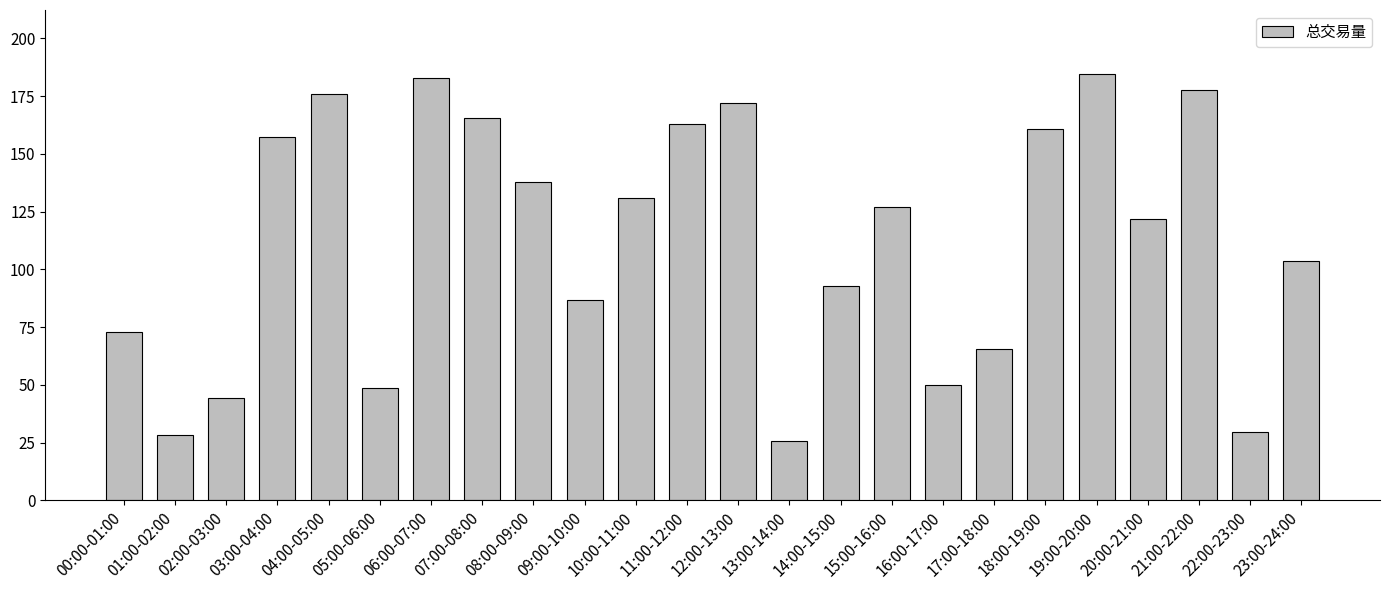

What is the sum of all values?

2703.8